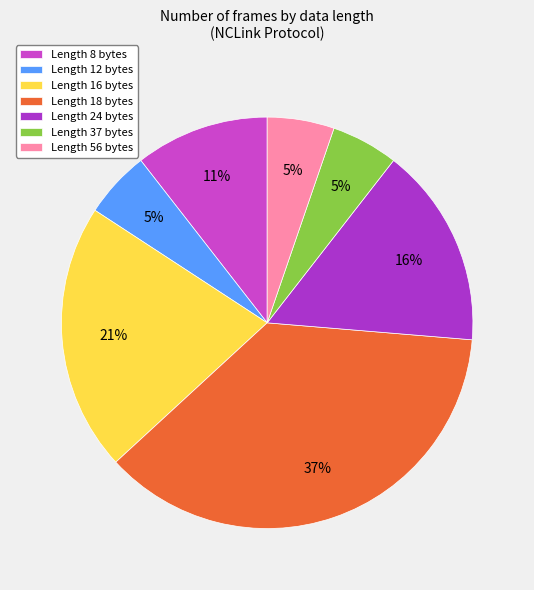

How many slices are in this pie chart?

7